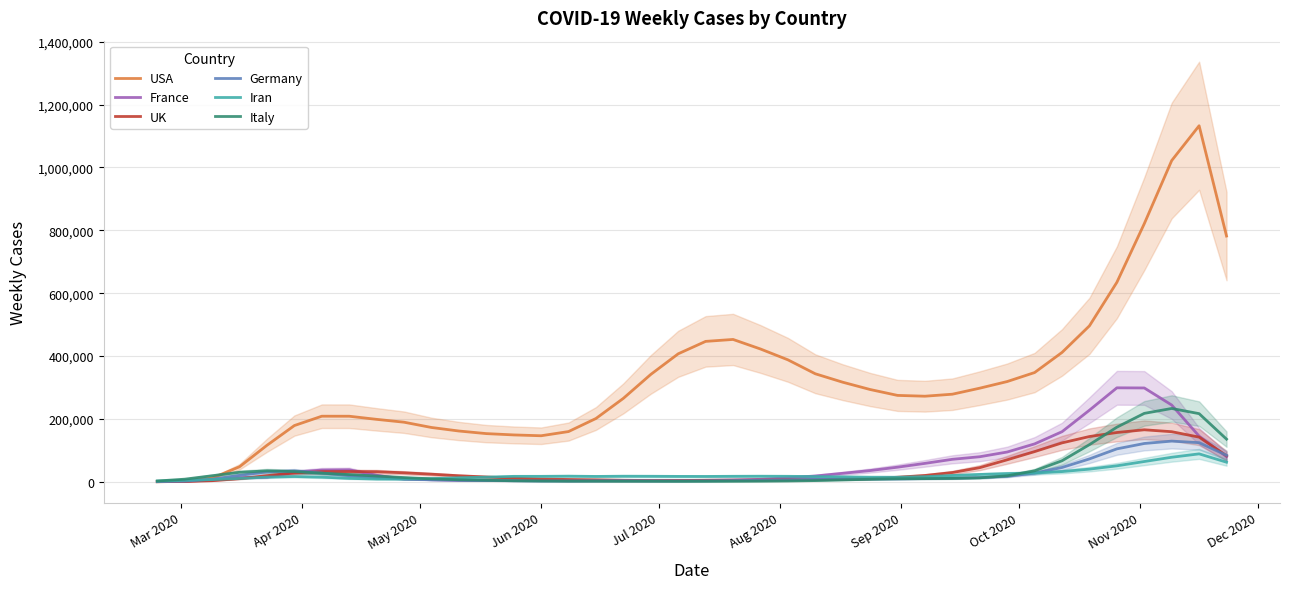

Which series has the widest spread of values?

USA